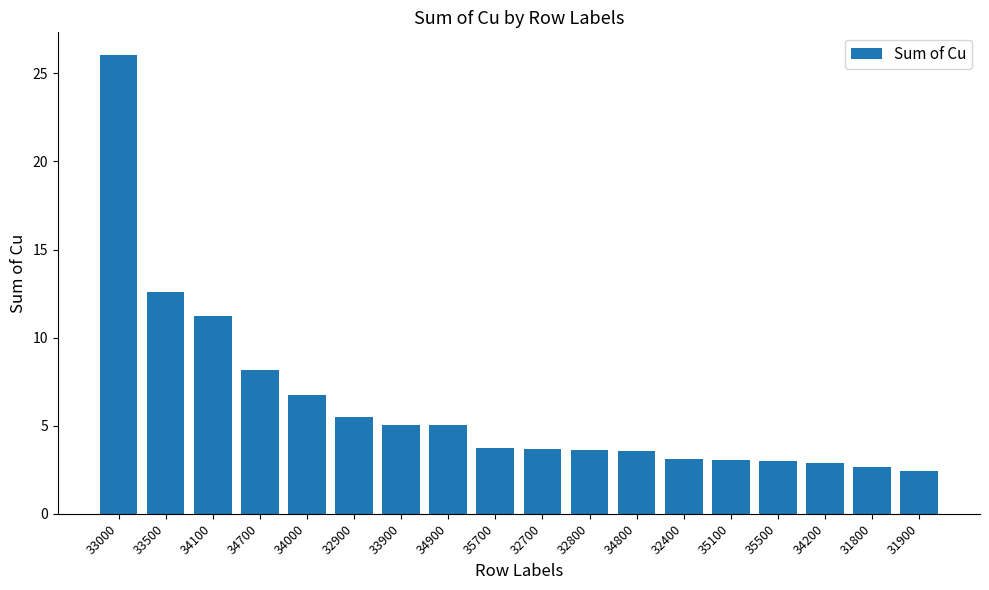

What is the value of the 7th bar from the left?

5.1